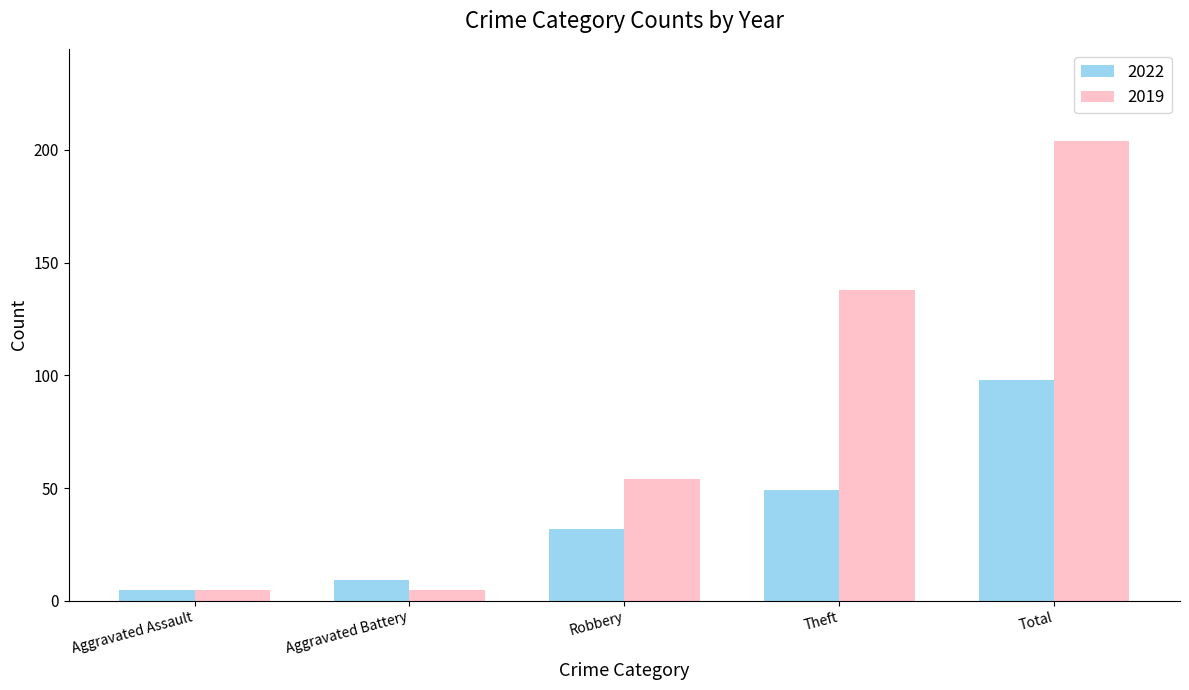

Which series changed the most between Aggravated Battery and Theft?

2019